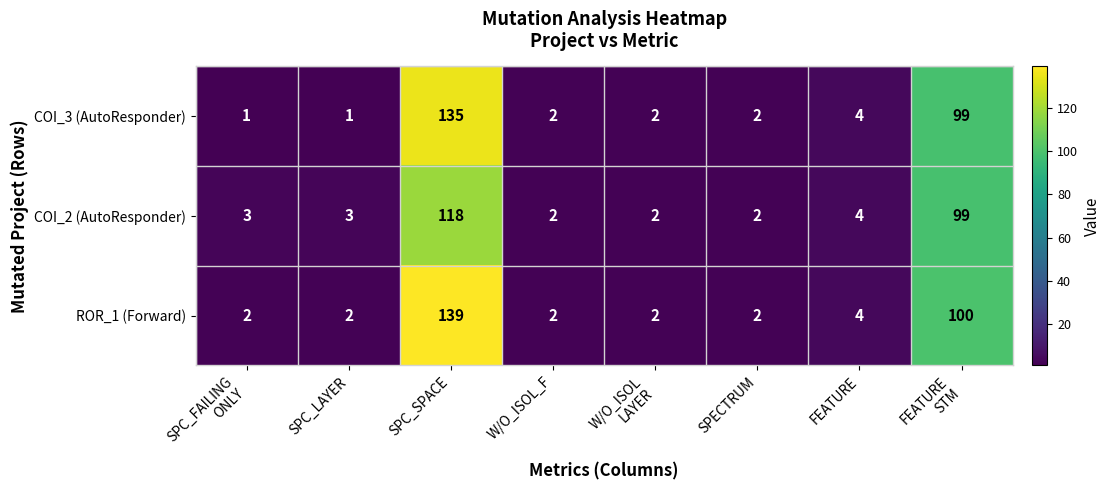

What is the highest value of the ROR_1 (Forward) series?

139